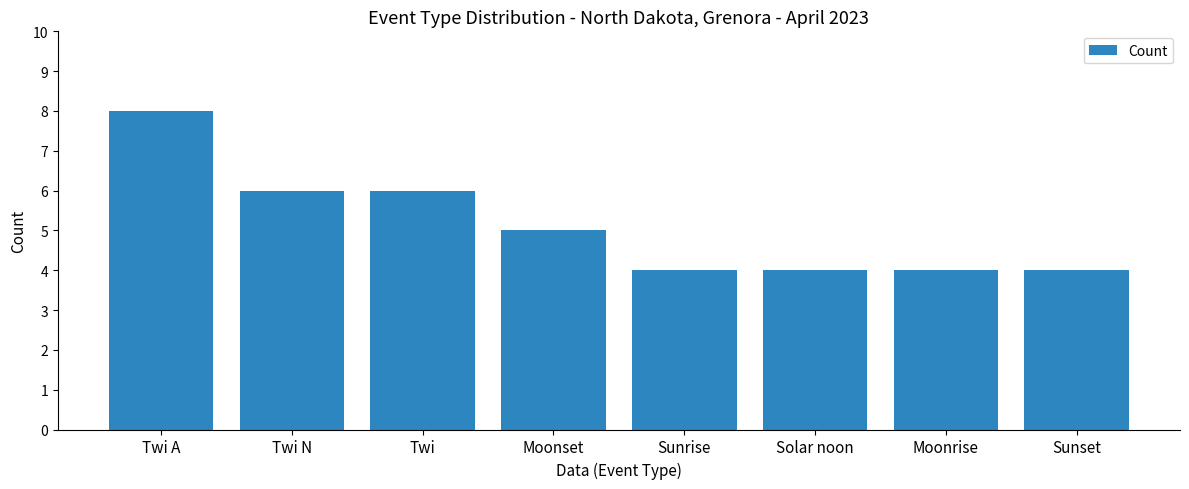

Is it true that the value at Moonset is 2?

False